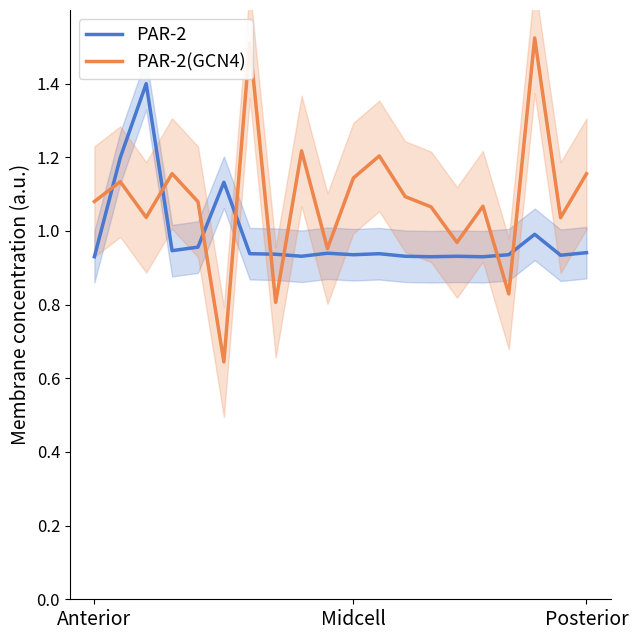

What are all the series names shown in the legend?

PAR-2, PAR-2(GCN4)